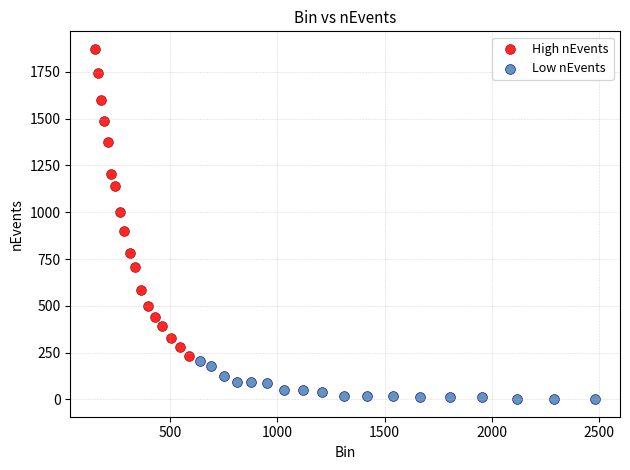

Which series has the largest Y range (max minus min)?

High nEvents